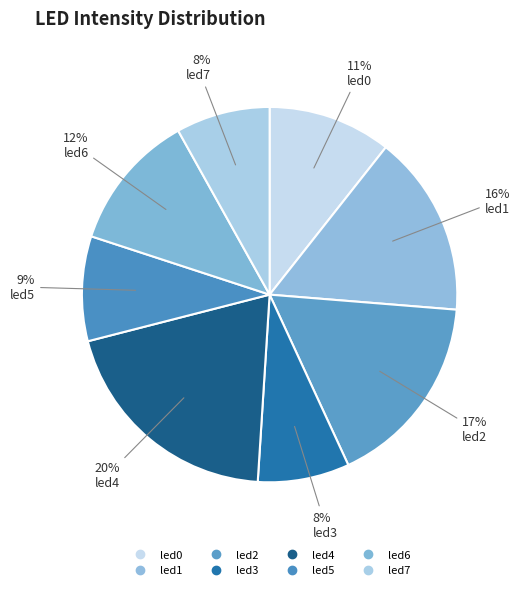

How many slices are in this pie chart?

8